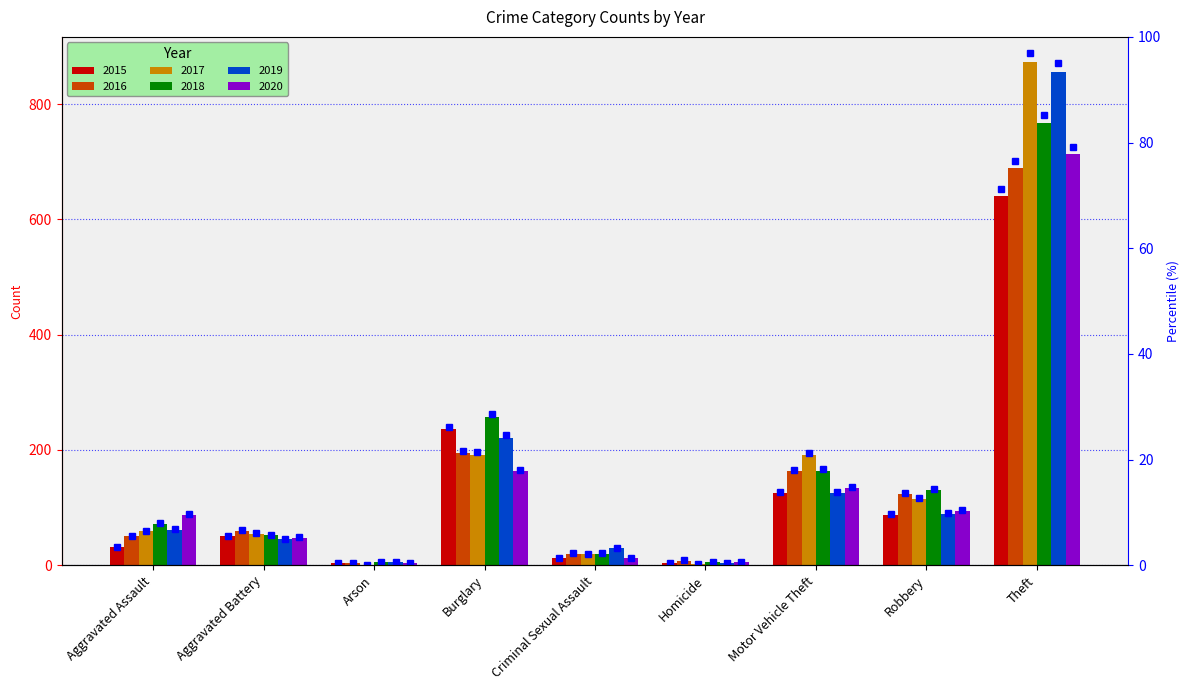

What is the value of the 2015 bar at the 2nd from the left?

50